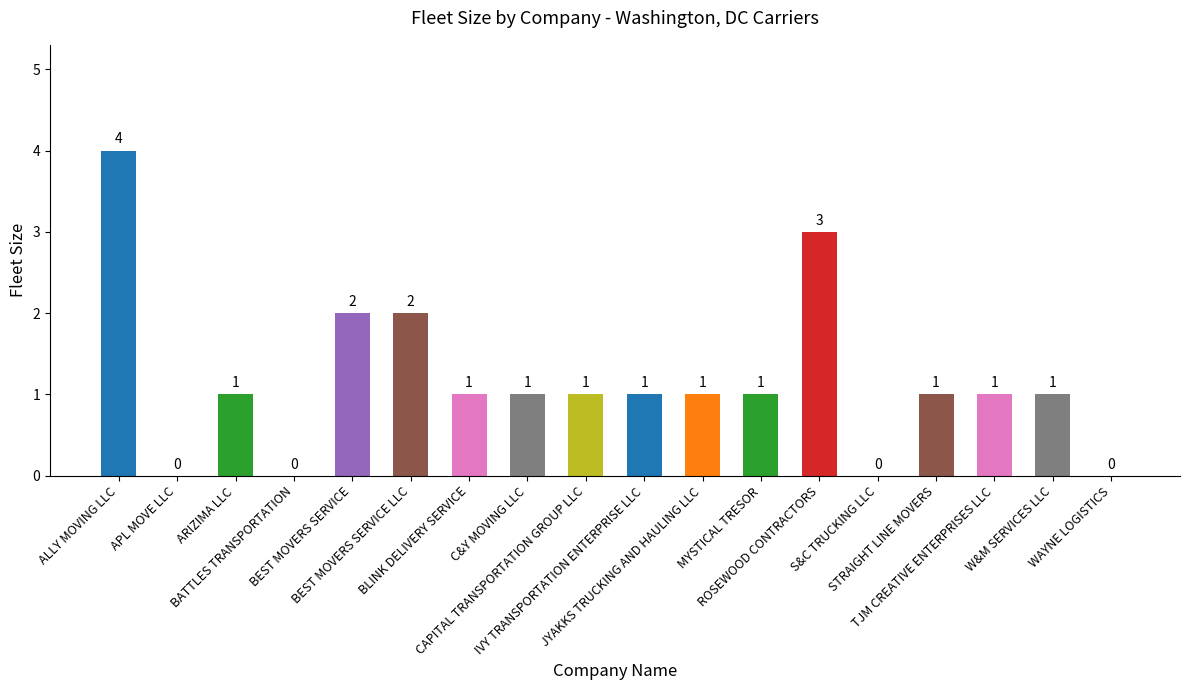

What is the maximum value shown in the chart?

4